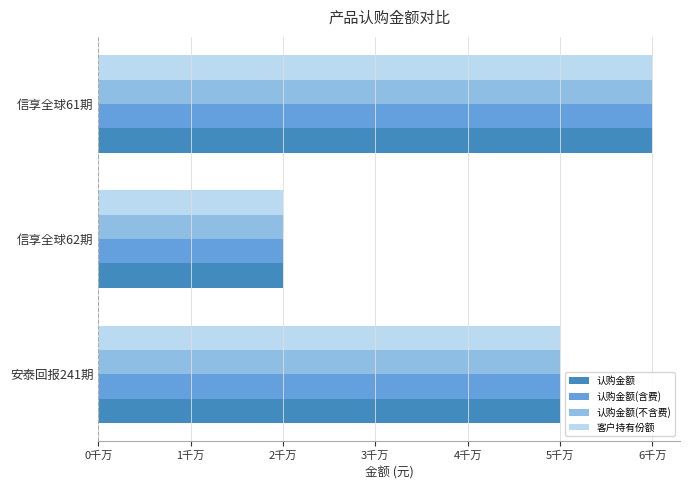

At which category is the sum across all series the highest?

信享全球61期